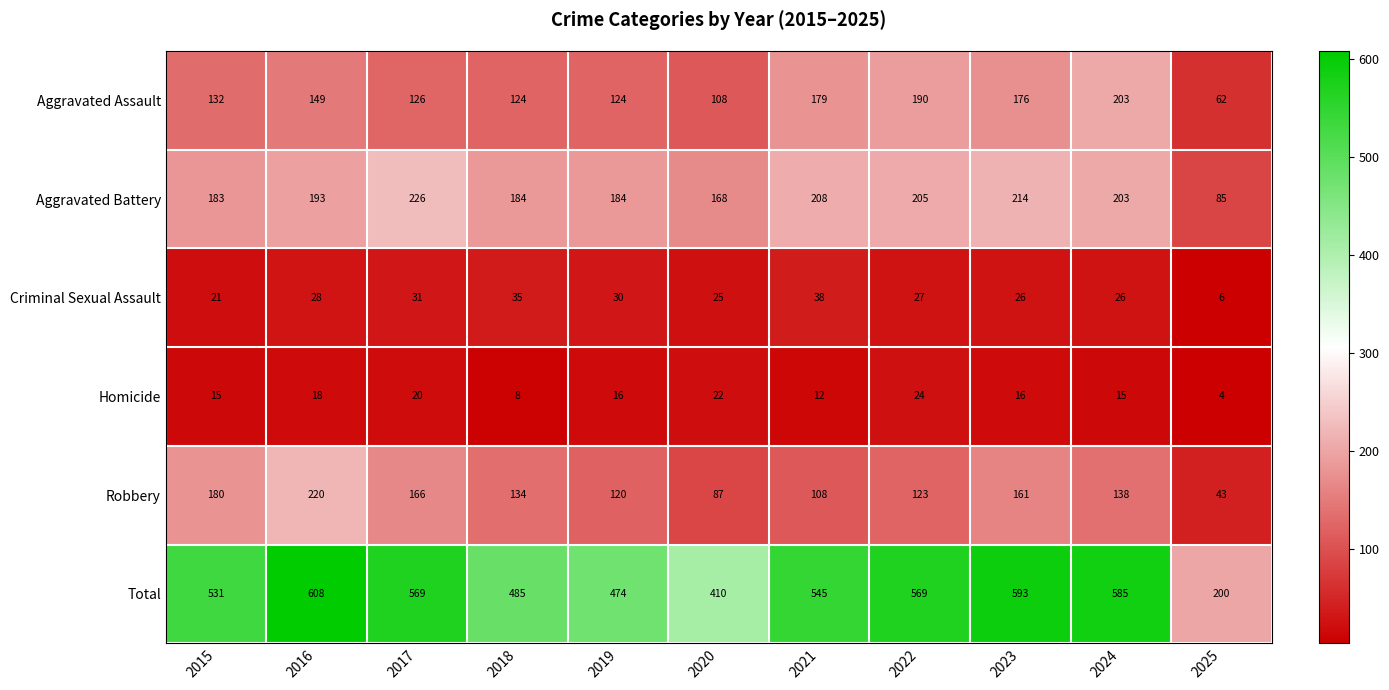

What is the difference between the maximum and second lowest values in the Homicide series?

16